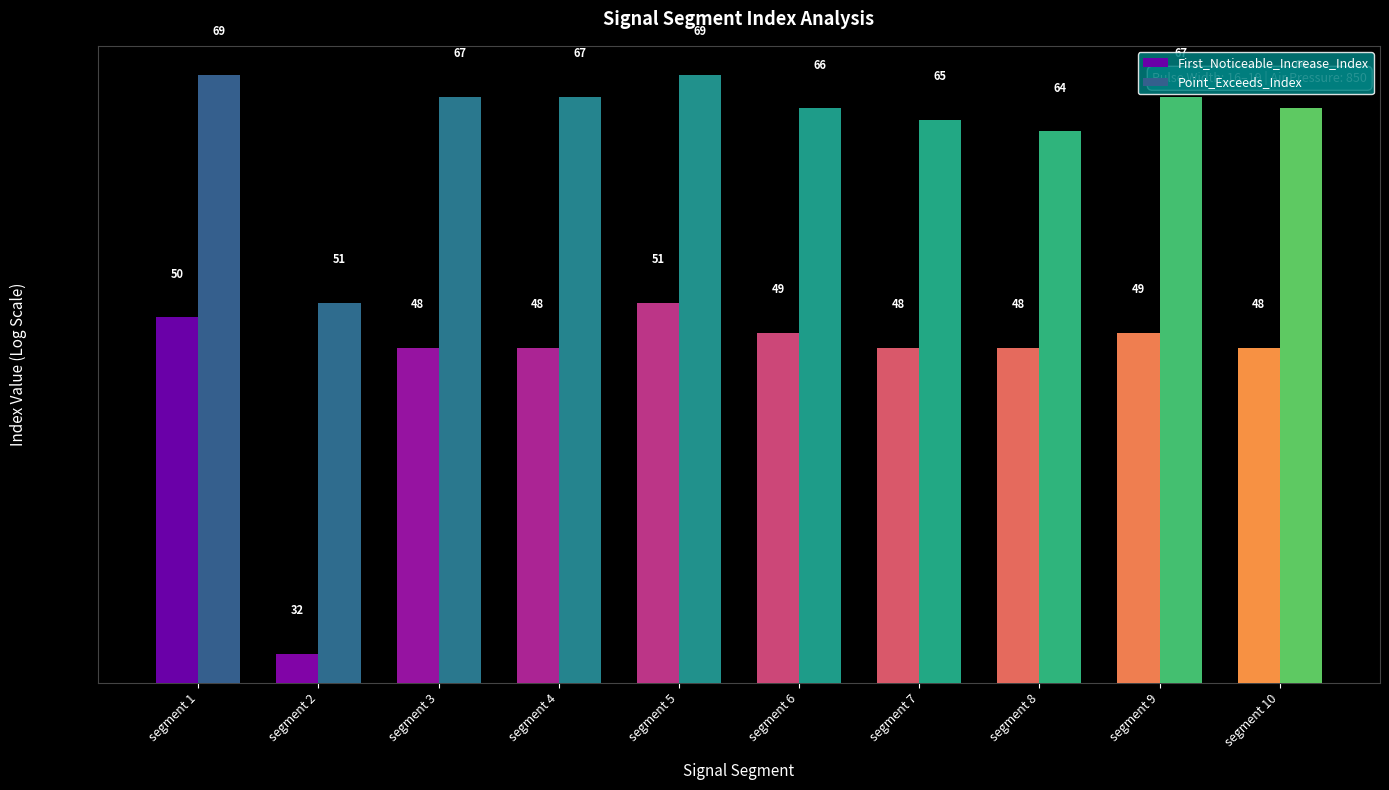

What is the value of the First_Noticeable_Increase_Index bar at the 3rd from the left?

48